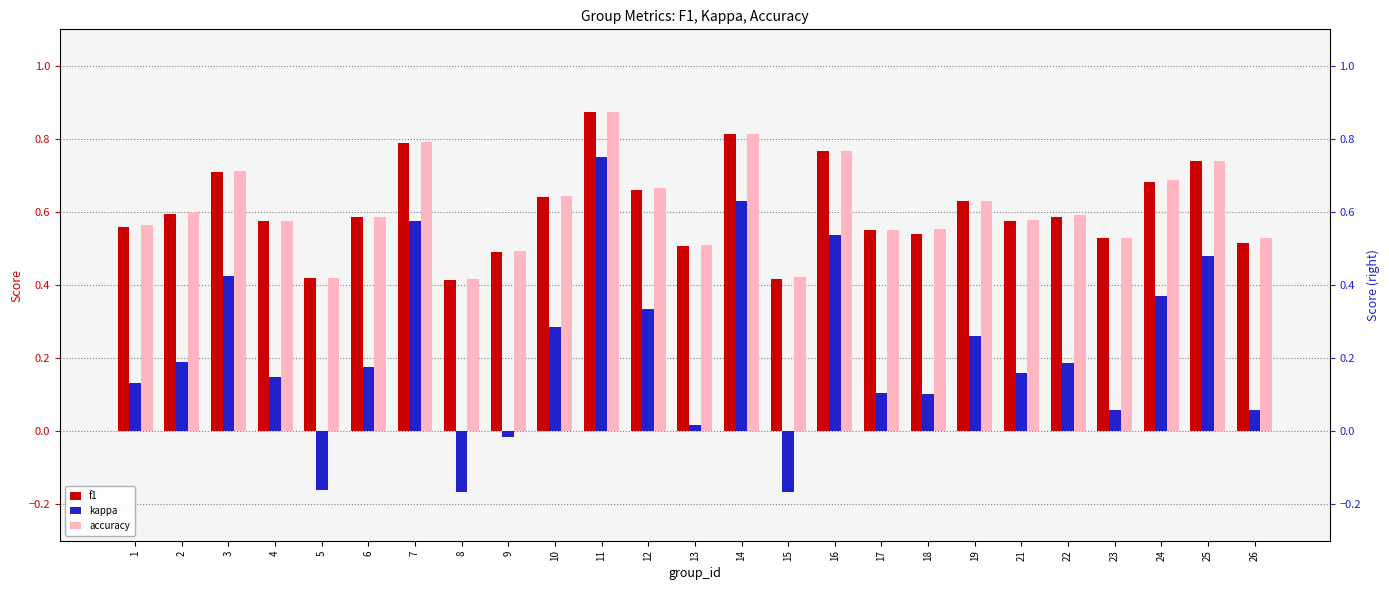

How many bars are there in each group?

3